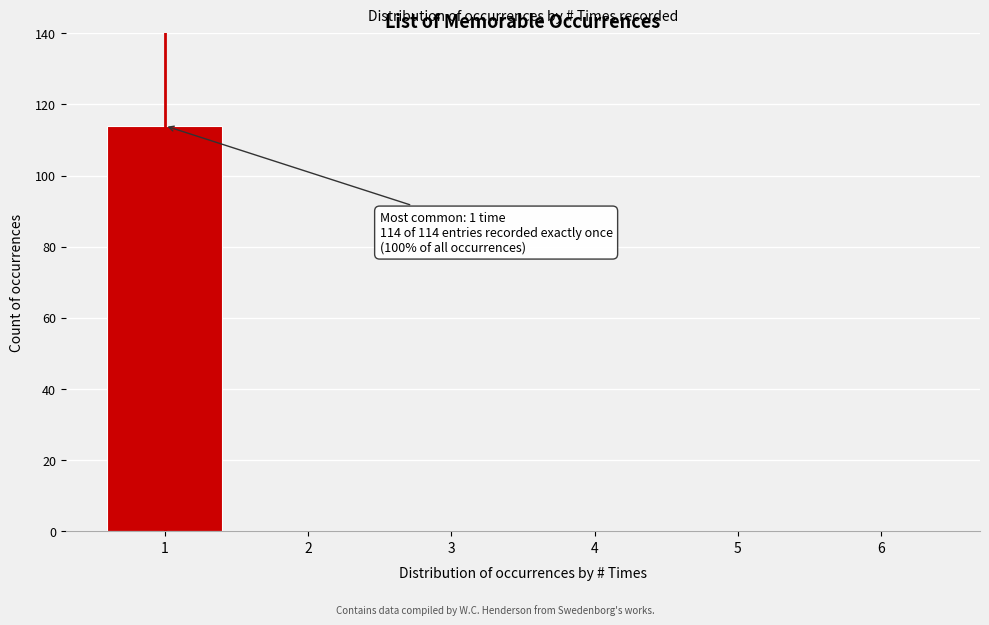

Reading left to right, what are all the values shown in this chart?

1=114	2=0	3=0	4=0	5=0	6=0